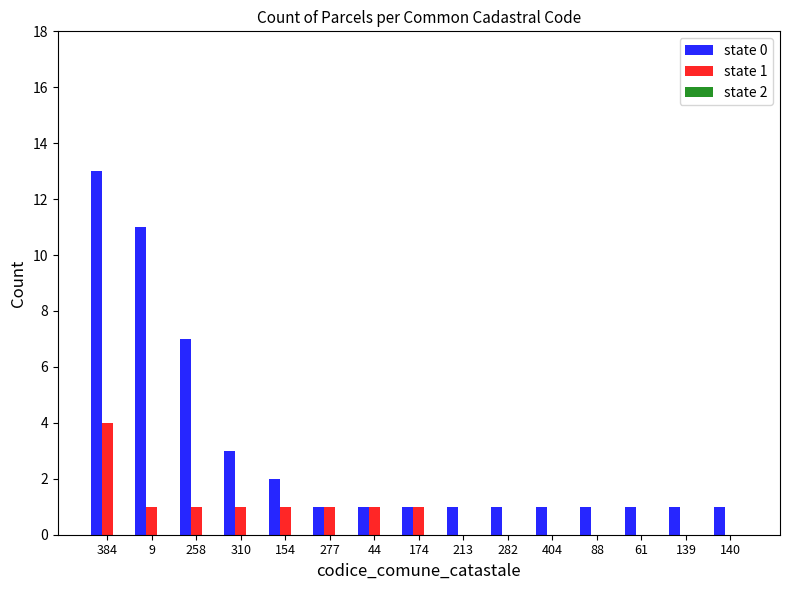

How many state 1 values are between 0 and 1?

14